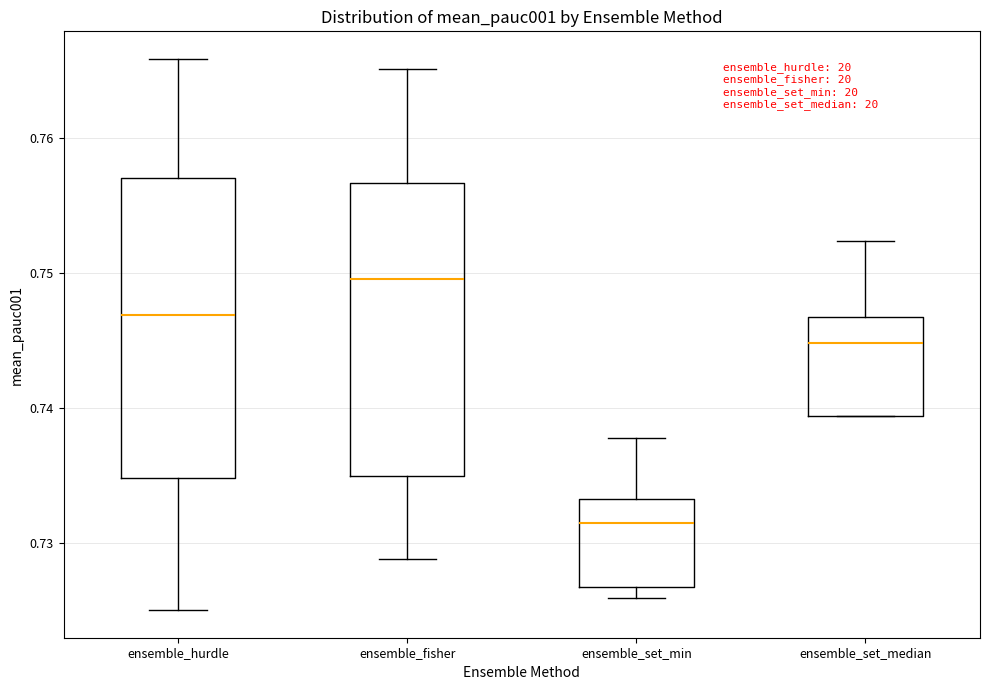

Which box has the highest median line?

ensemble_fisher